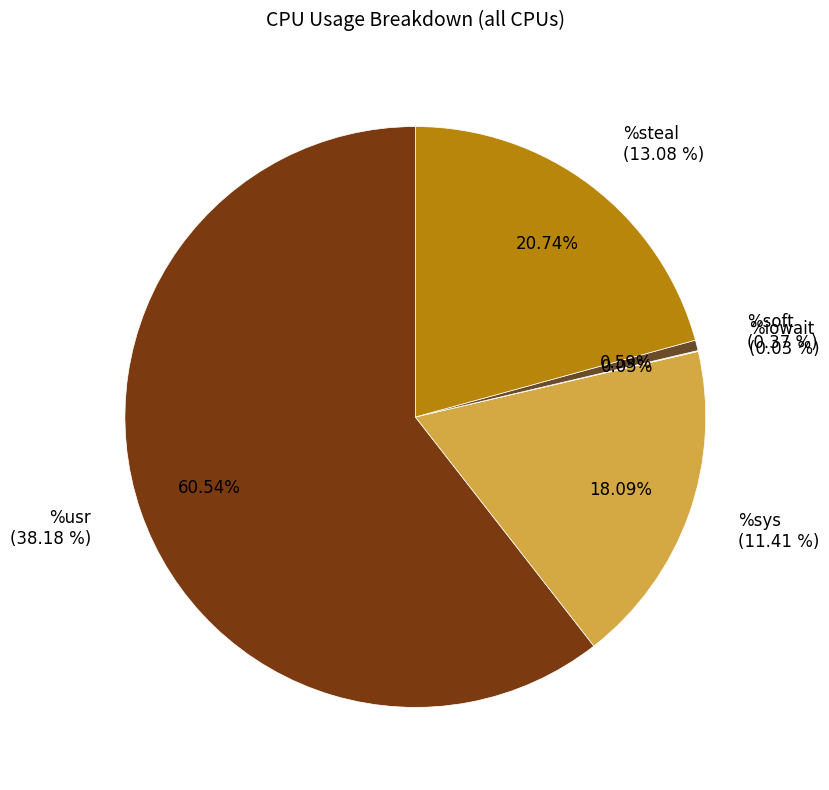

The %irq slice represents 1% of the pie. True or false?

False